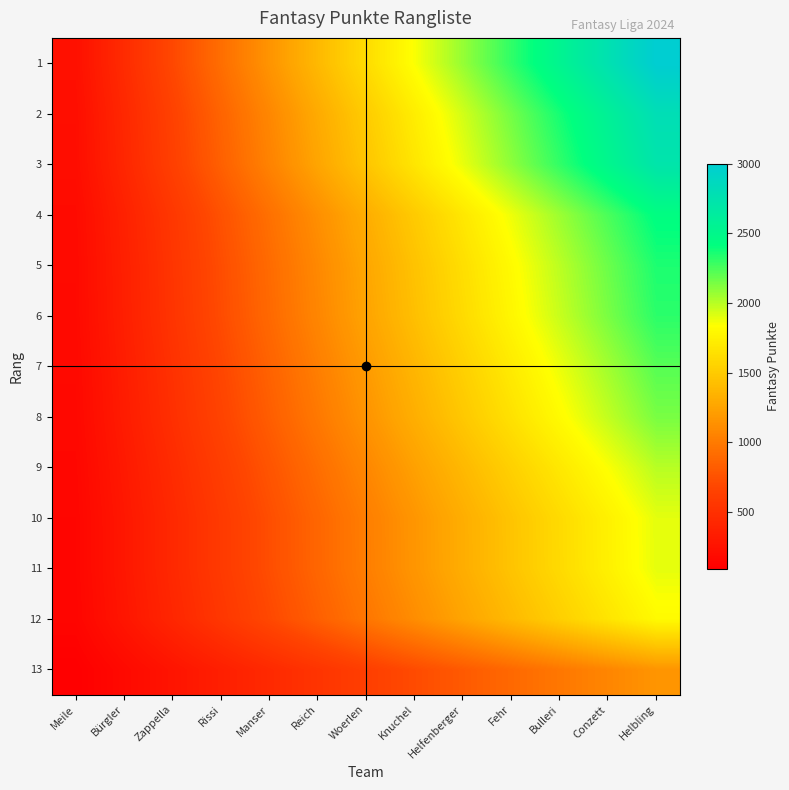

Which category has the highest value across all series?

Helbling